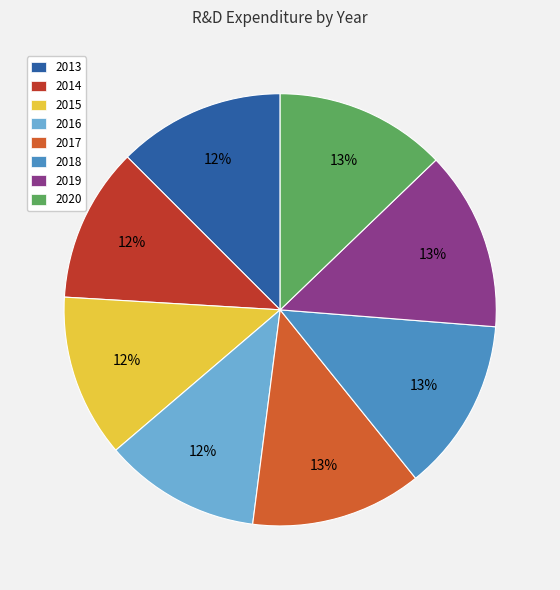

To the nearest percent, what portion does 2018 represent?

13%